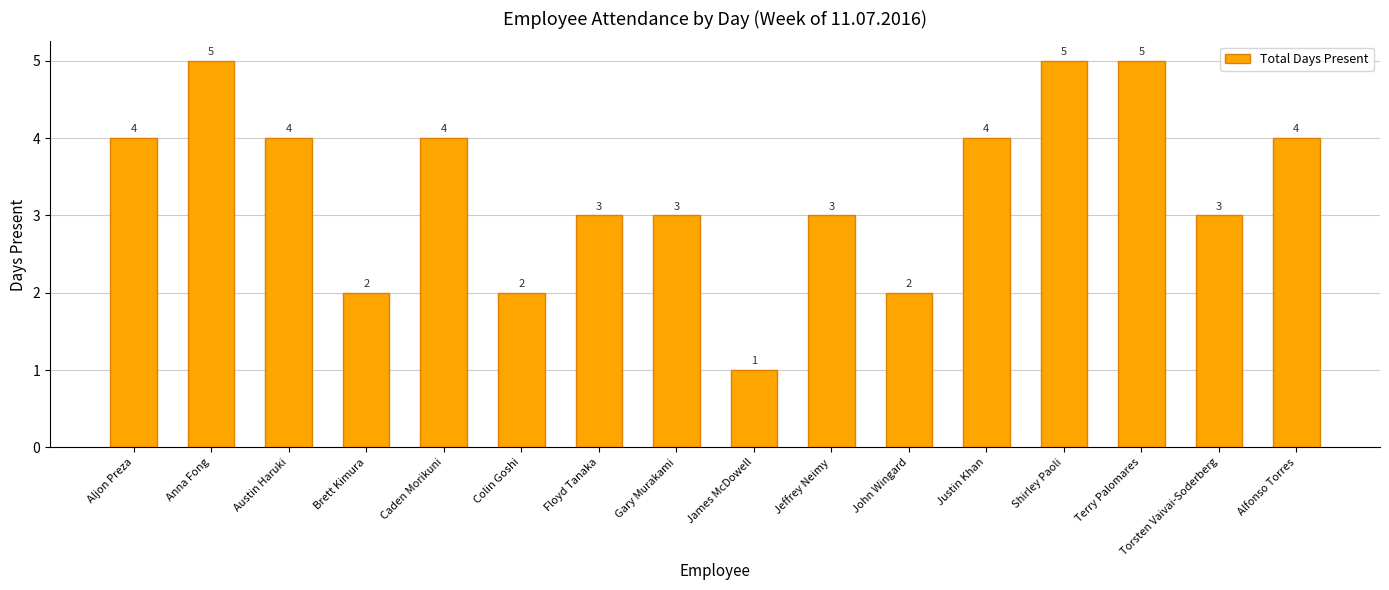

Reading right to left, what are all the values shown in this chart?

4	3	5	5	4	2	3	1	3	3	2	4	2	4	5	4